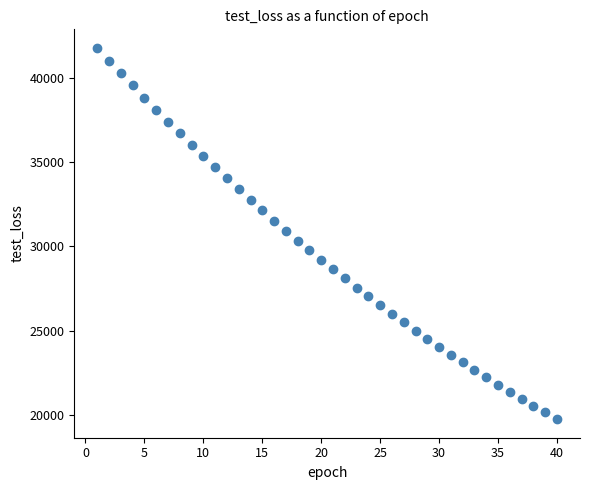

What is the range of X values (max minus min)?

39.0